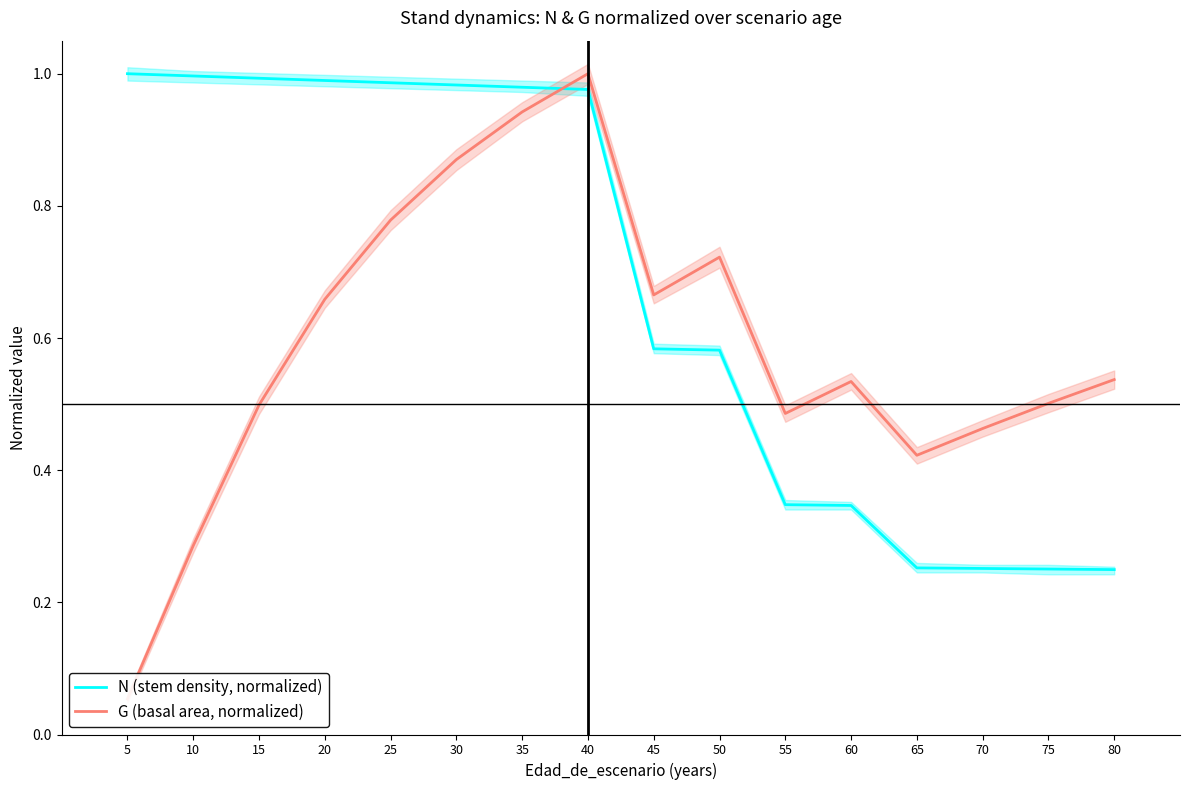

At which label is G (basal area, normalized) closest to 0?

5